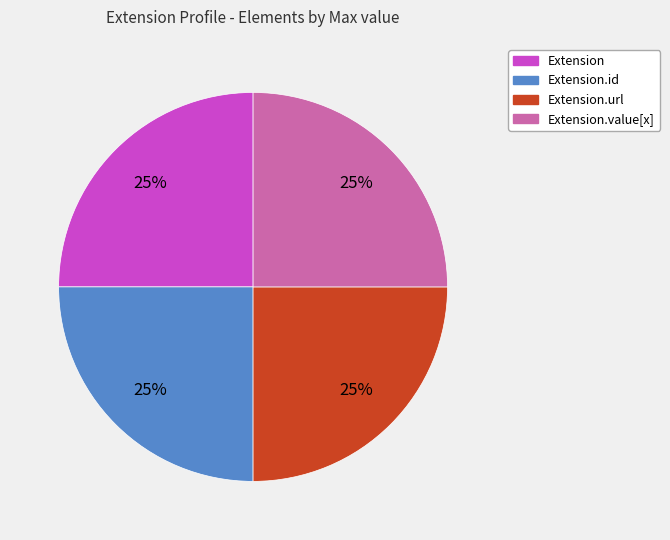

Does any single category account for the majority?

No